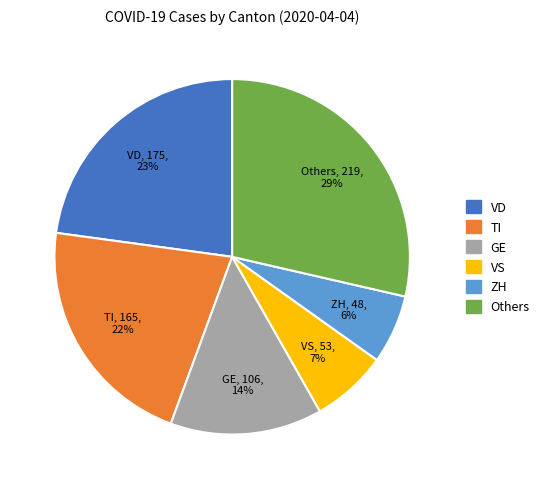

How many segments does this pie chart have?

6